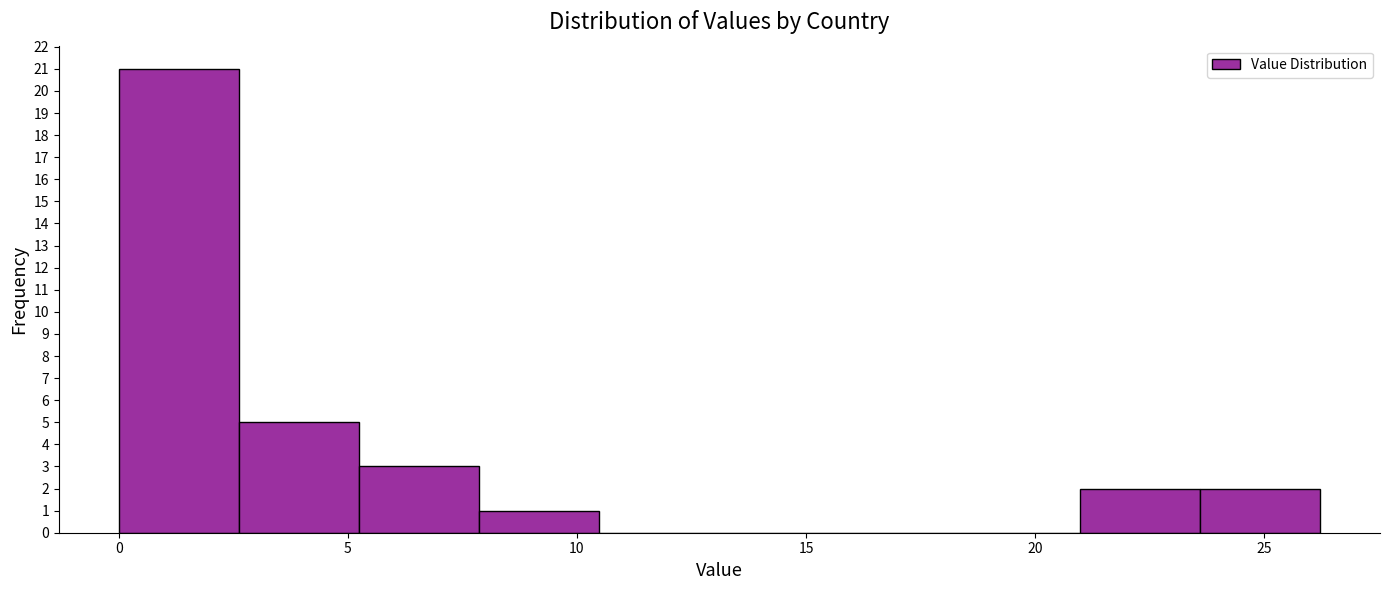

Reading left to right, transcribe this chart: for each bar, give the range it covers on the x-axis and its height. Neither the bar edges nor the heights are printed on the chart, so give them approximately, as read against the axes.

0.0 to 2.5: 21
2.5 to 5.0: 5
5.0 to 8.0: 3
8.0 to 10.5: 1
10.5 to 13.0: 0
13.0 to 15.5: 0
15.5 to 18.5: 0
18.5 to 21.0: 0
21.0 to 23.5: 2
23.5 to 26.0: 2